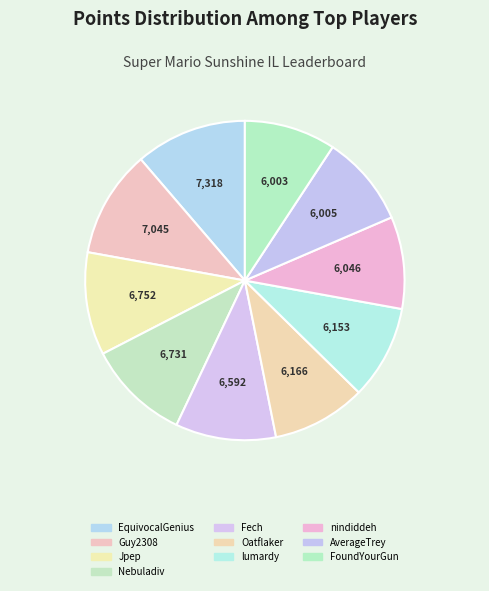

Which has a higher value, lumardy or AverageTrey?

lumardy